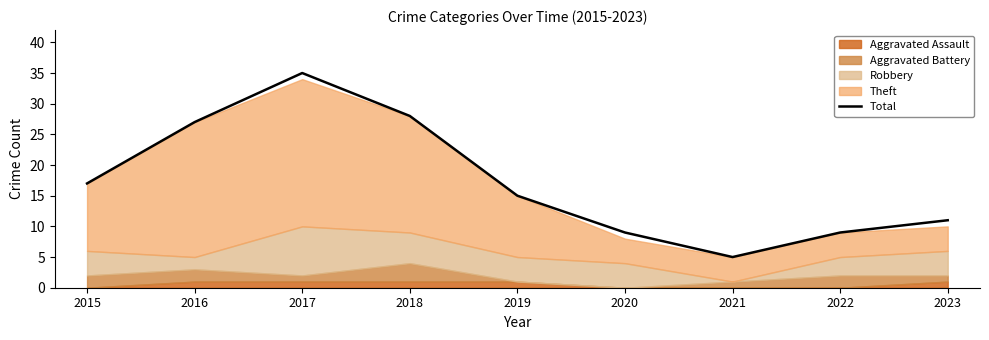

Where is Total nearest to the value 20?

2015